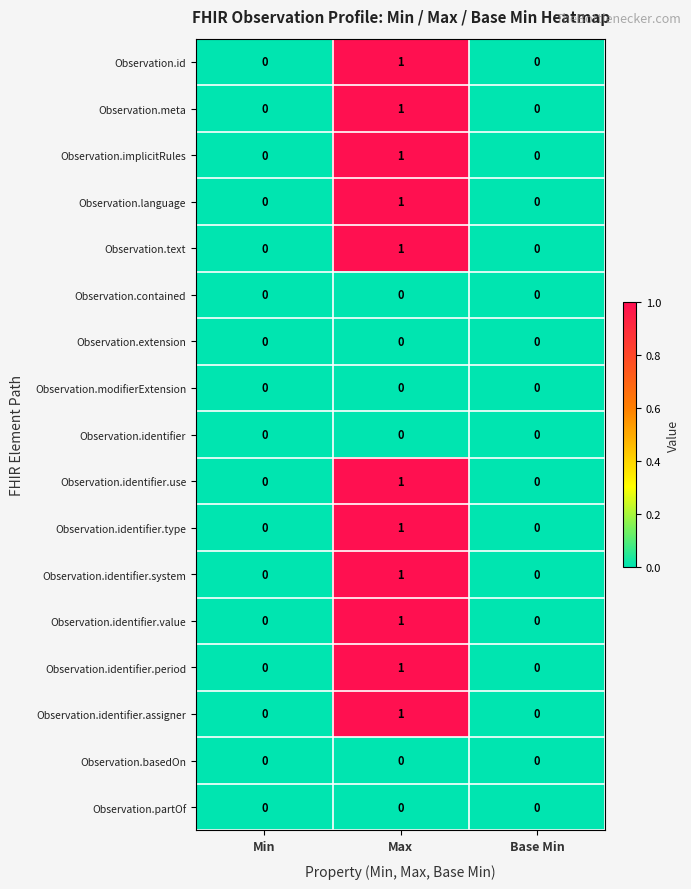

The Observation.identifier.assigner series shows -1 at Base Min. True or false?

False